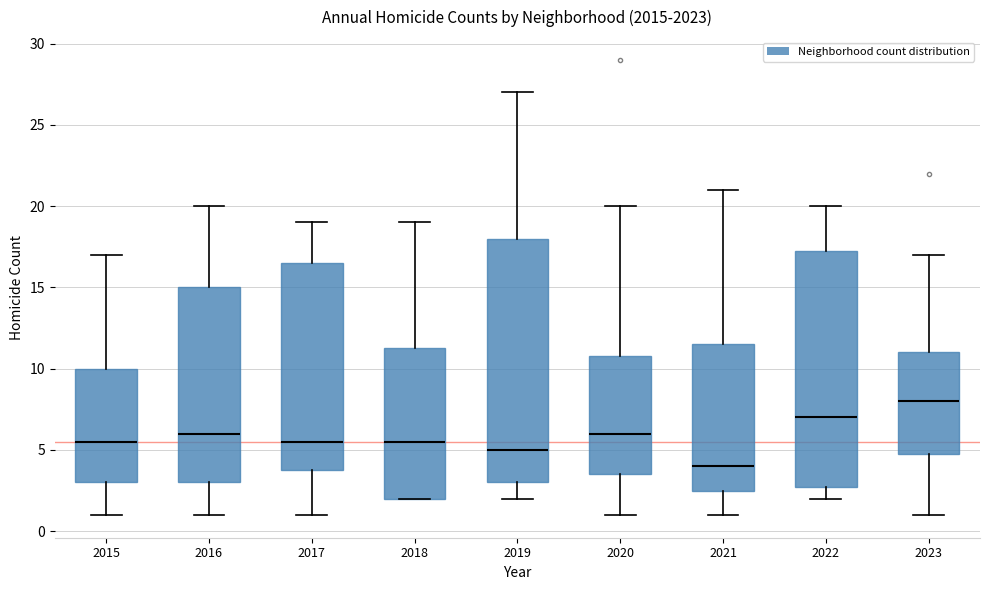

Where does the median line of the box at x = 2015 sit on the y-axis? The values are not printed on the chart, so give them approximately, as read against the axis.

5.5